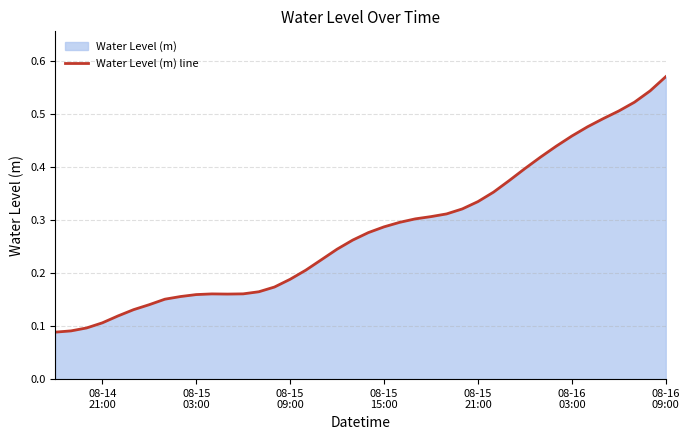

Which label corresponds to the largest value in the chart?

08-16
09:00